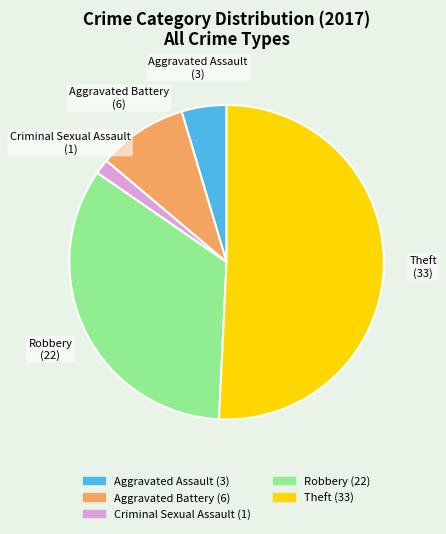

Is there any slice that represents more than half of the pie?

Yes